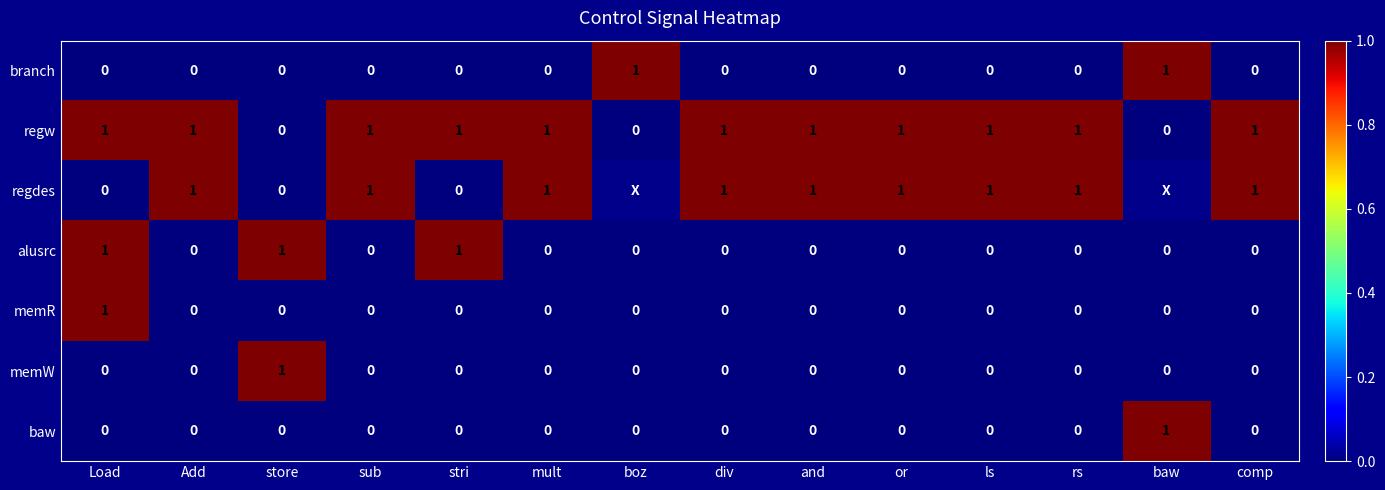

How many data points in branch are above 0?

2